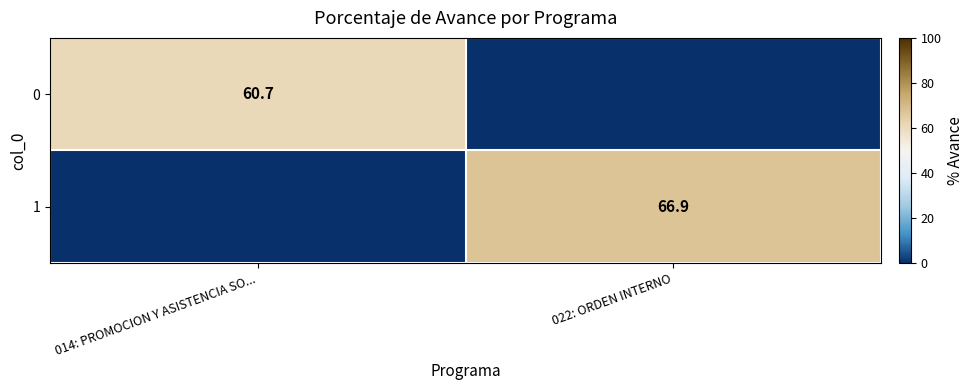

Count the number of data series in this chart.

2